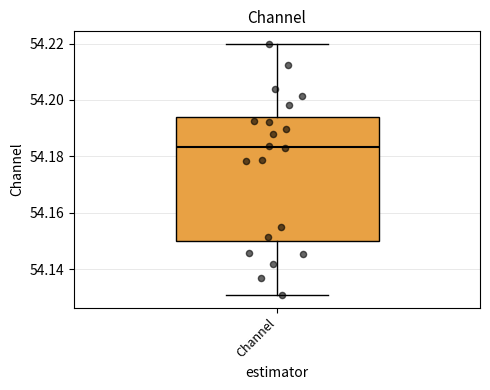

Transcribe this box plot: give where the median line is, the range the box spans, and where the two whiskers end, as read against the y-axis. The values are not printed on the chart, so give them approximately, as read against the axis.

median 54.184, box 54.150 to 54.194, whiskers 54.130 to 54.220